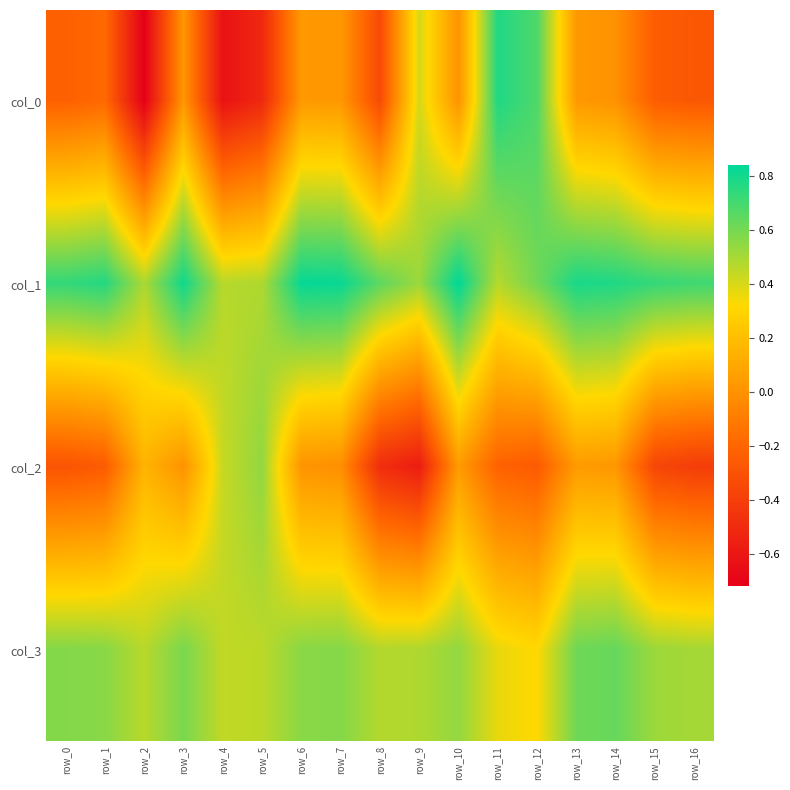

Which has a higher value, row_9 or row_15?

row_9